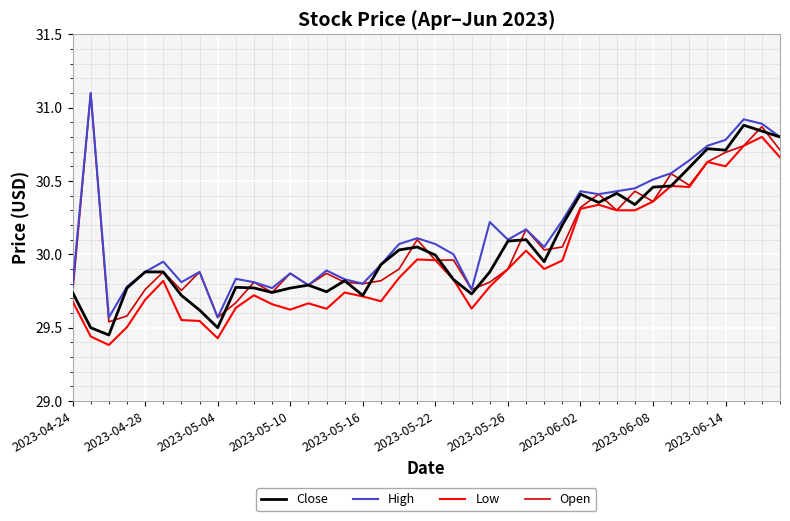

What is the difference between the second highest and second lowest values in the Low series?

1.3